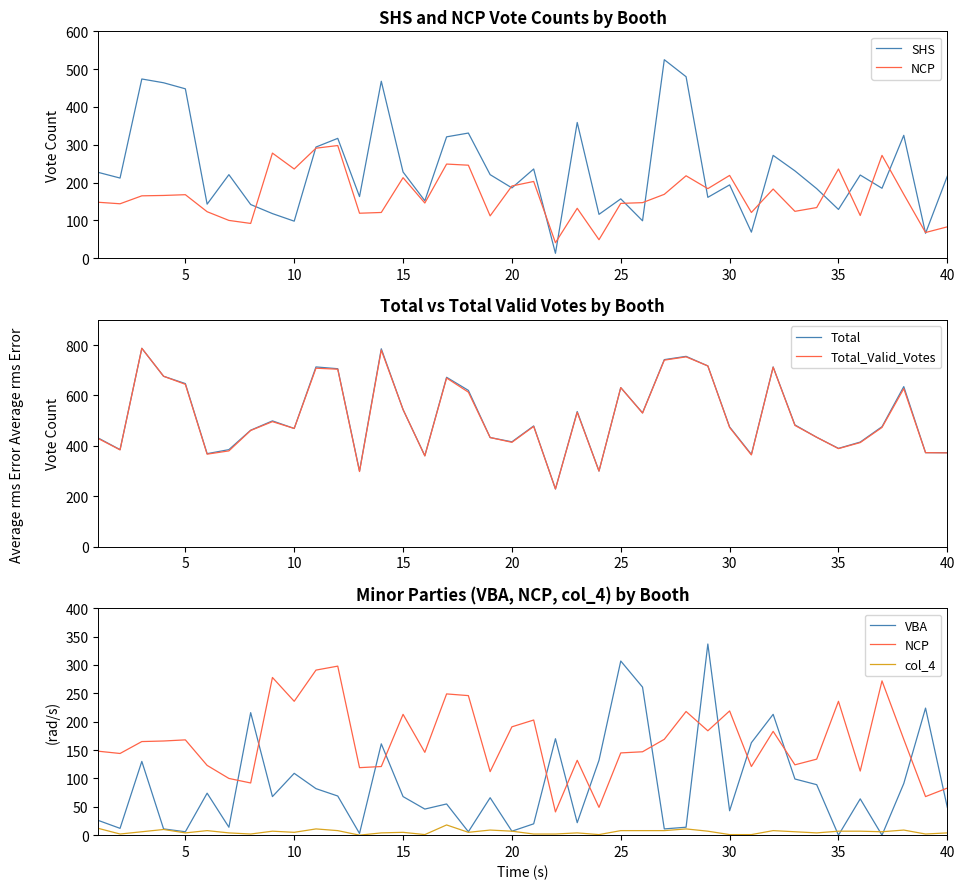

How many values in the NCP series are below 165?

20